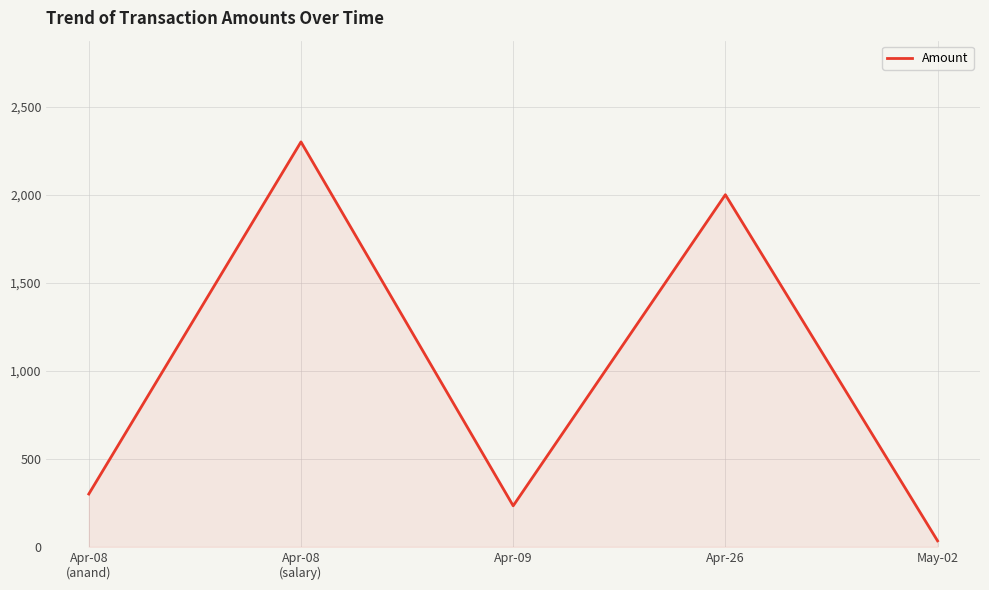

What value does the data have at Apr-09, to the nearest 100?

200